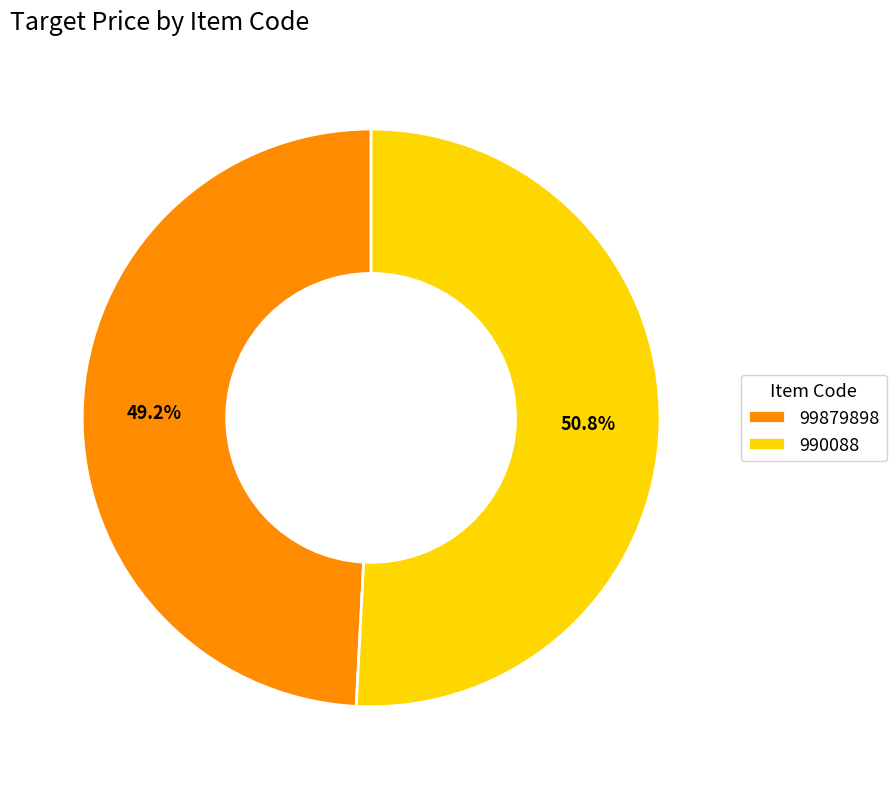

To the nearest percent, what percentage of the pie is 990088?

51%